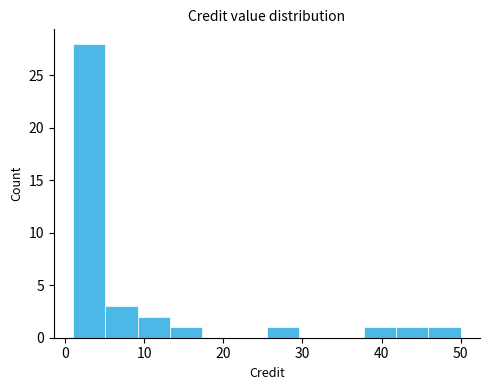

Reading left to right, transcribe this chart: for each bar, give the range it covers on the x-axis and its height. Neither the bar edges nor the heights are printed on the chart, so give them approximately, as read against the axes.

1 to 5: 28
5 to 9: 3
9 to 13: 2
13 to 17: 1
17 to 21: 0
21 to 26: 0
26 to 30: 1
30 to 34: 0
34 to 38: 0
38 to 42: 1
42 to 46: 1
46 to 50: 1